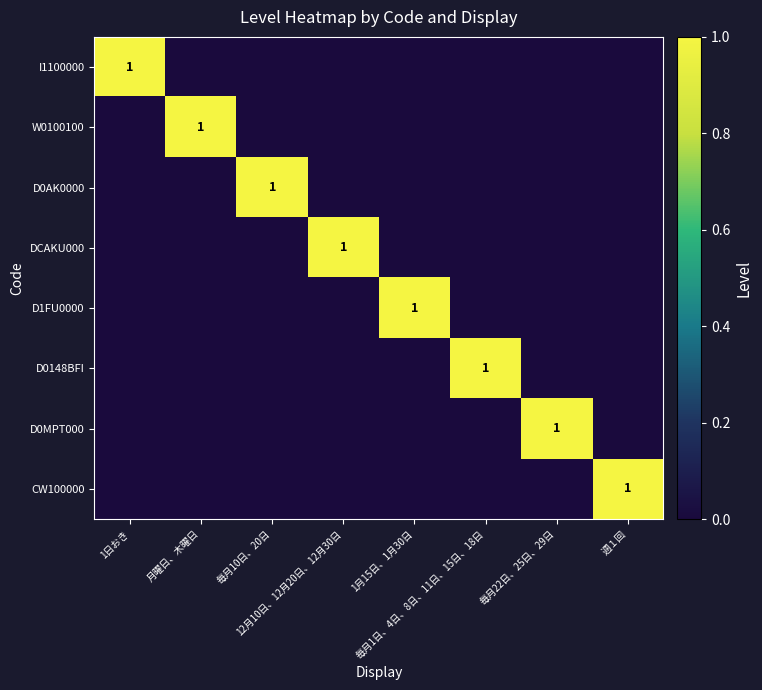

How many distinct data groups are displayed?

8